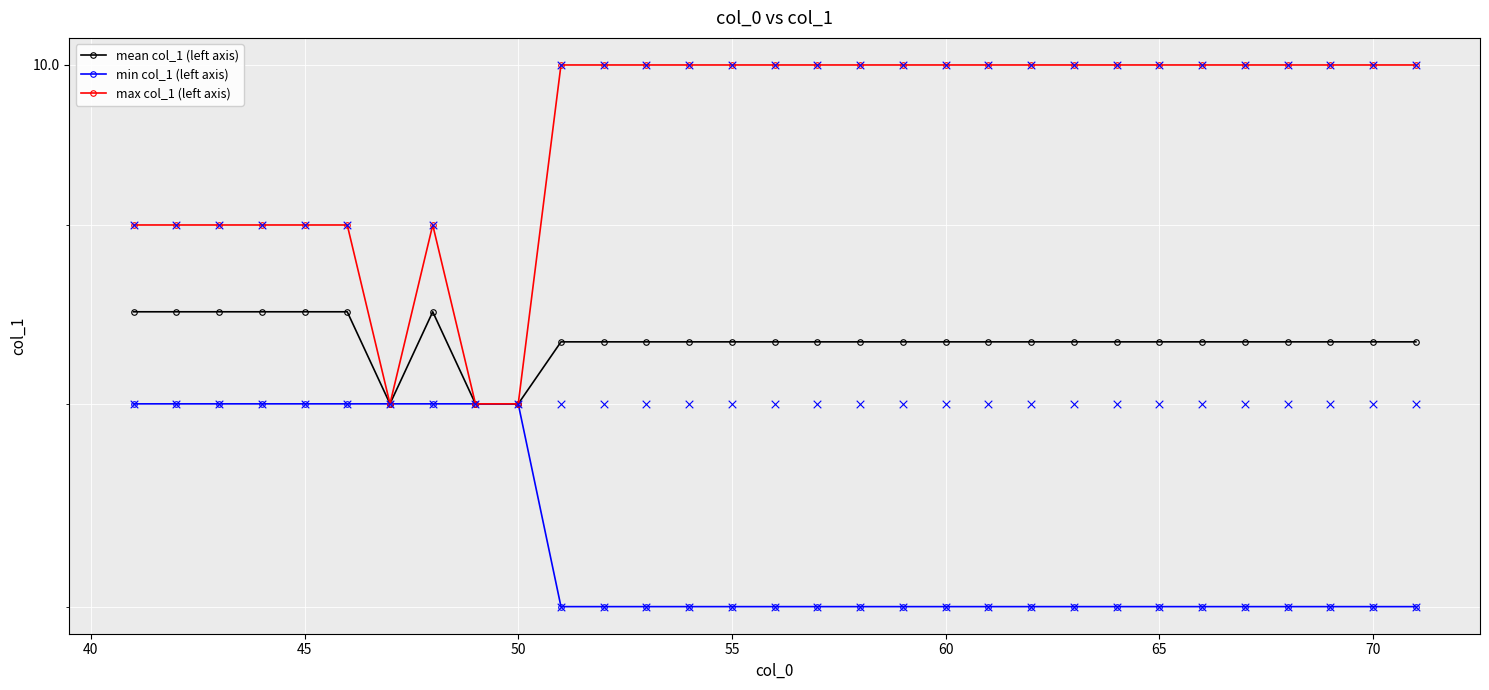

What are all the series names shown in the legend?

mean col_1 (left axis), min col_1 (left axis), max col_1 (left axis)